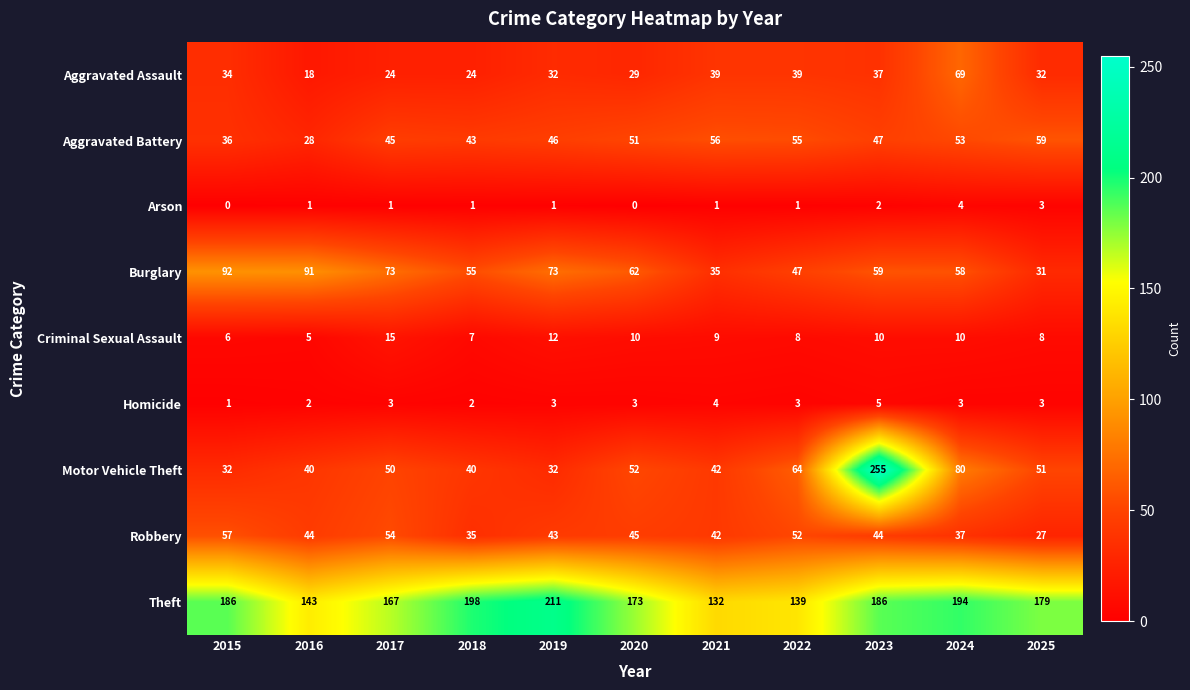

List the series in order of their peak value, highest first.

Motor Vehicle Theft, Theft, Burglary, Aggravated Assault, Aggravated Battery, Robbery, Criminal Sexual Assault, Homicide, Arson